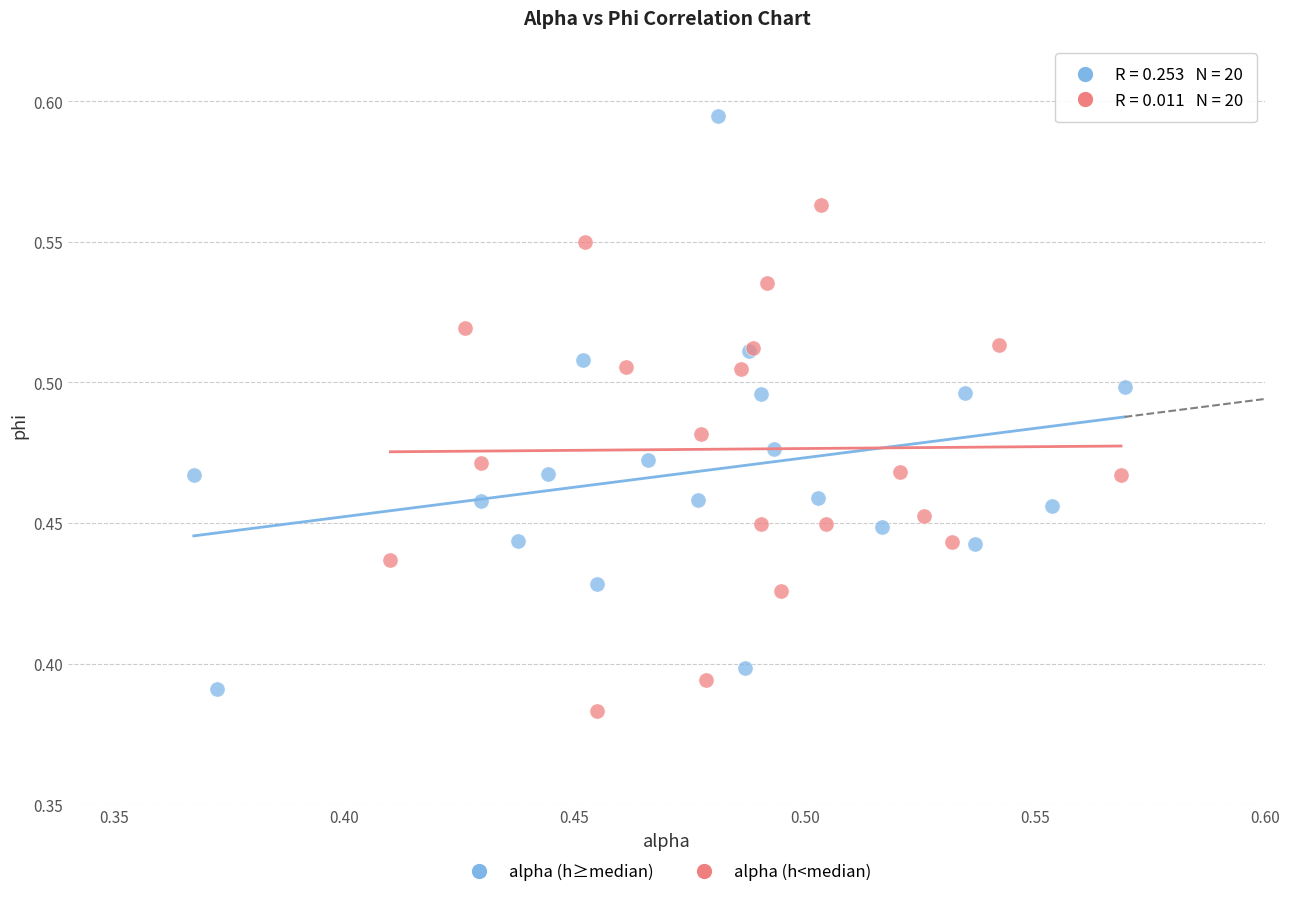

Which series has the widest spread of Y values?

alpha (h≥median)